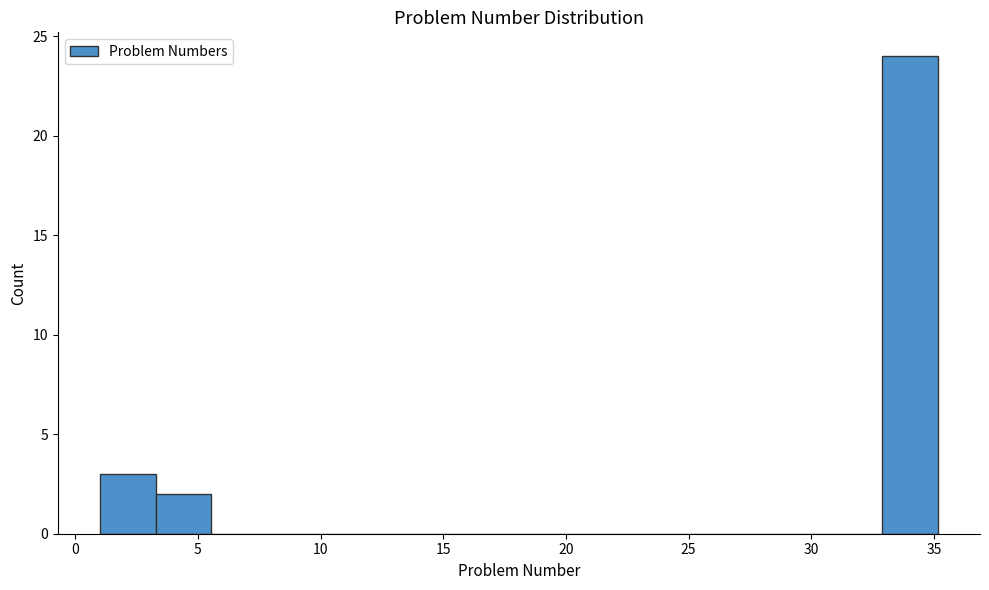

Which range on the x-axis has the tallest bar?

33.0 to 35.0